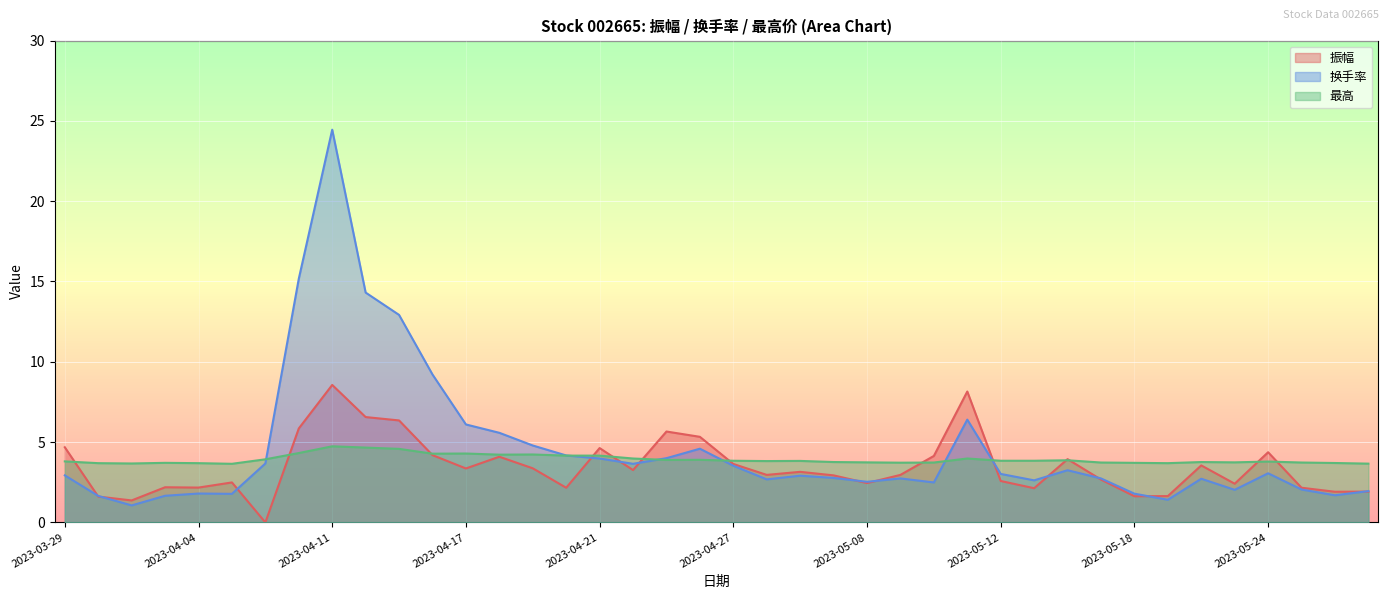

What is the maximum value for 换手率?

24.4